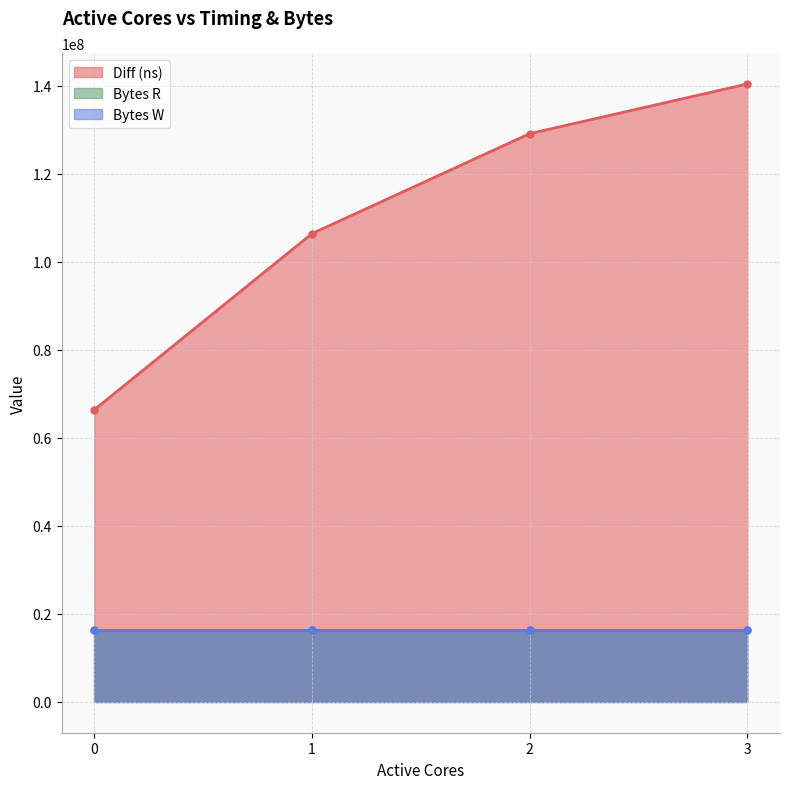

What is the difference between the Diff (ns) values at 3 and 1?

34011278